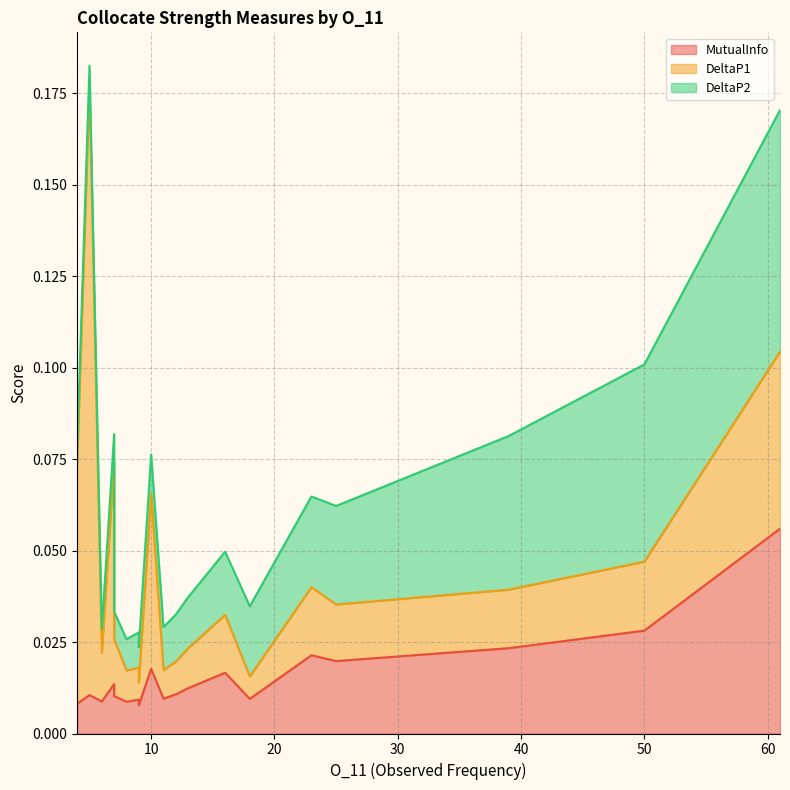

List the labels in order of DeltaP1 value, largest first.

5, 4, 7, 61, 10, 50, 23, 39, 16, 7, 25, 6, 13, 12, 9, 8, 11, 9, 9, 18